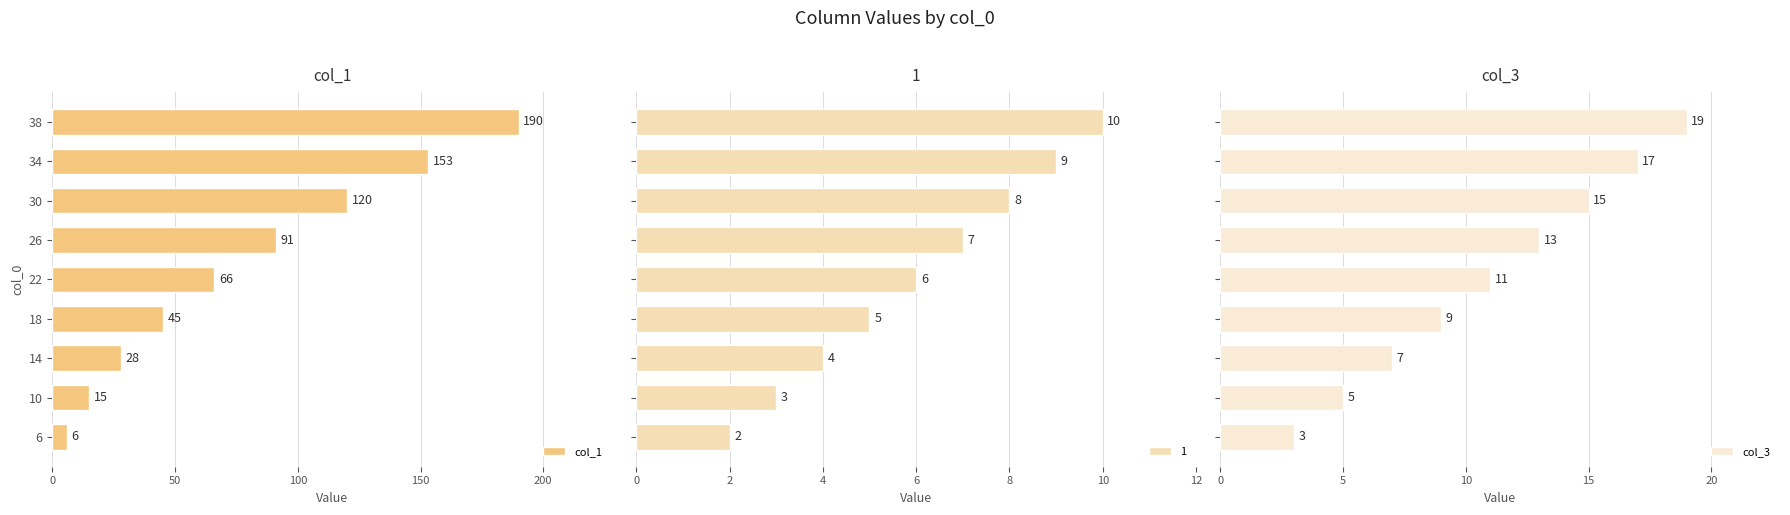

Count the col_3 values in the range 7 to 15.

5